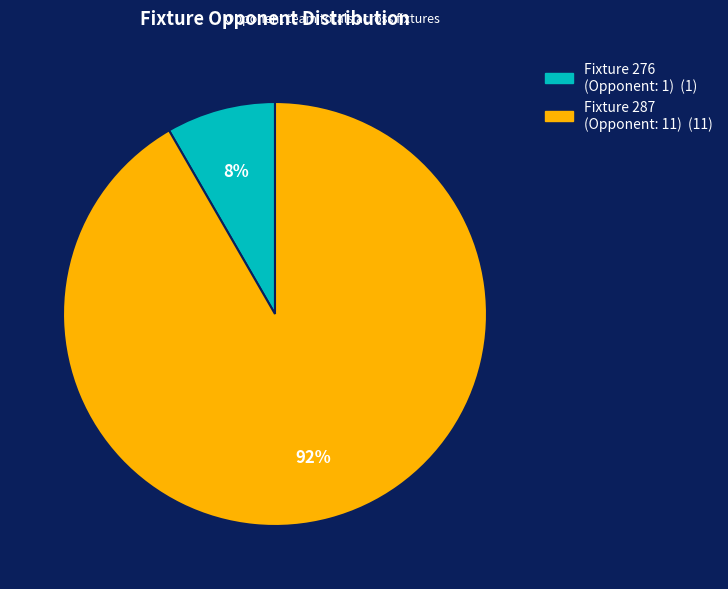

To the nearest percent, what is the average slice percentage?

50%